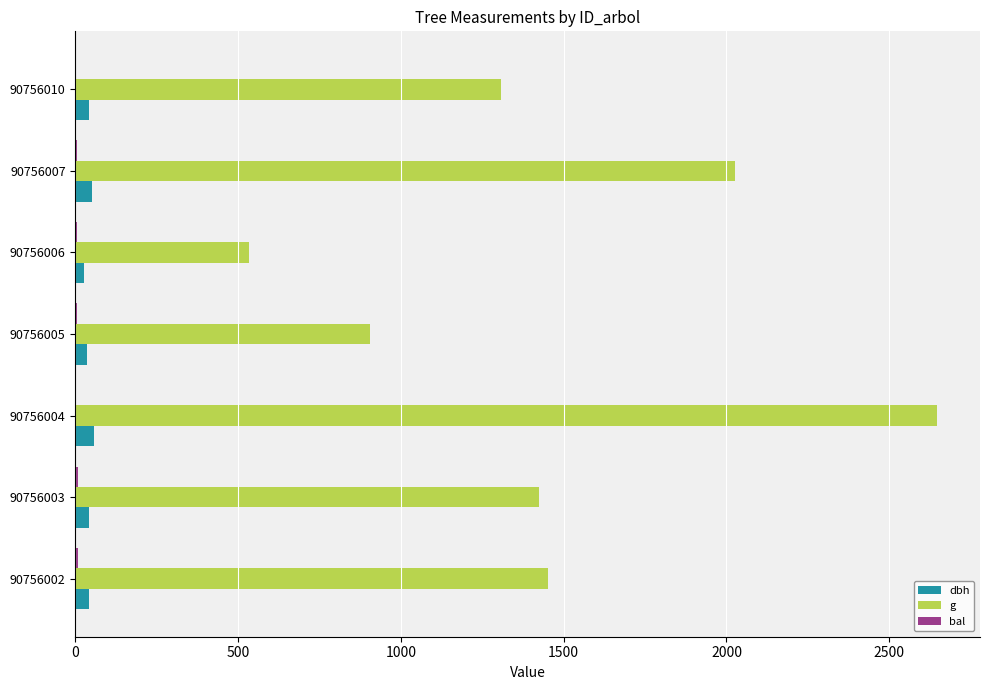

Where is g nearest to the value 1589?

90756002